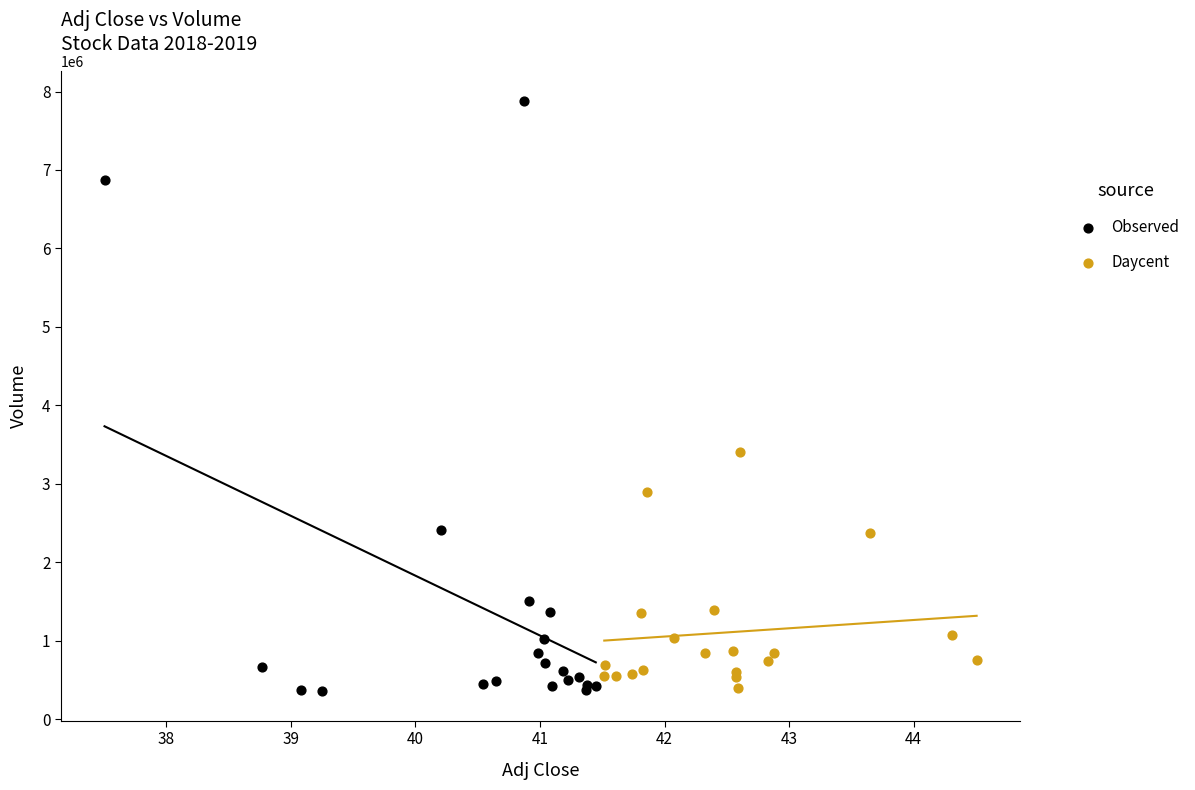

What are all the series names shown in the legend?

Observed, Daycent